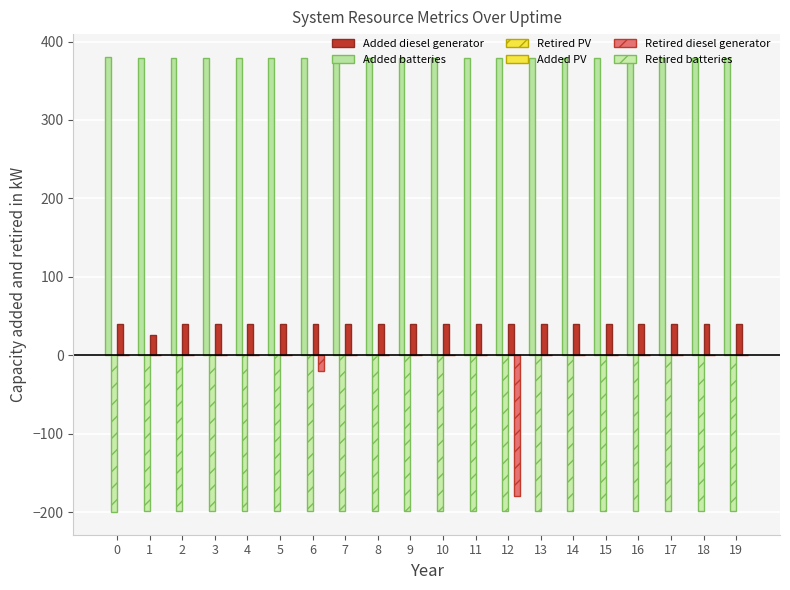

Which series has the largest total across all categories?

Added batteries